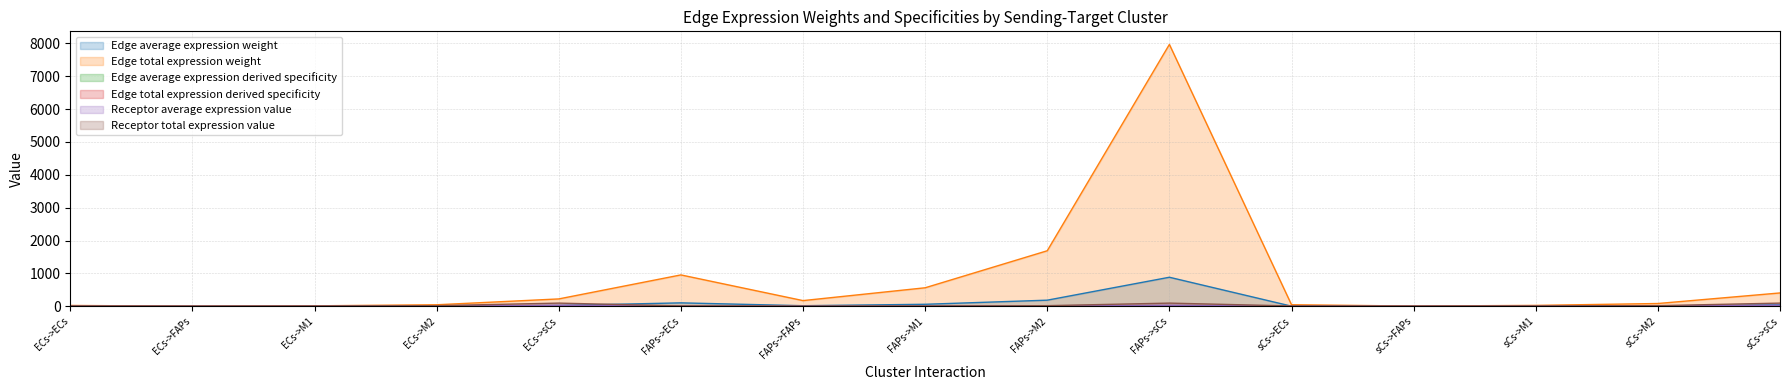

How many series are shown in this chart?

6